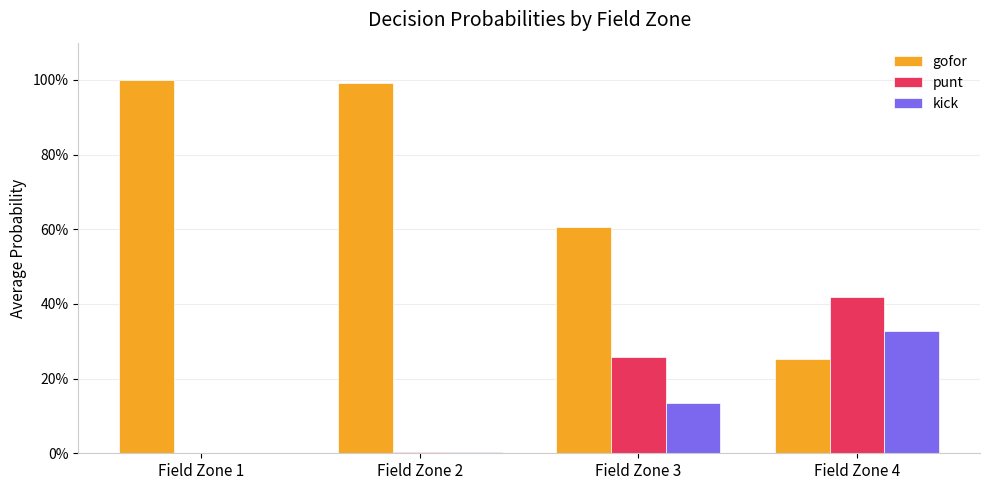

Reading left to right, list all the values displayed in this chart.

gofor: 1.0	1.0	0.6	0.3
punt: 0.0	0.0	0.3	0.4
kick: 0.0	0.0	0.1	0.3